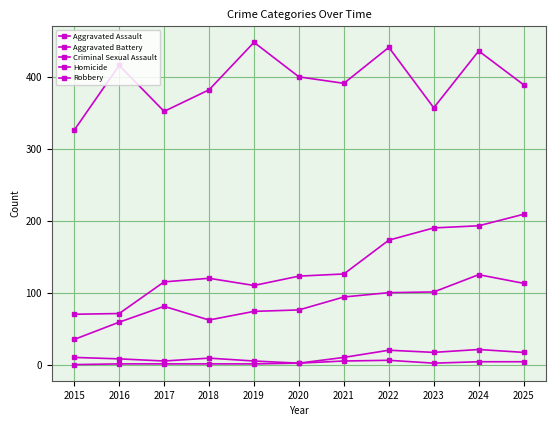

At 2019, list the series in order from largest to smallest.

Robbery, Aggravated Battery, Aggravated Assault, Criminal Sexual Assault, Homicide